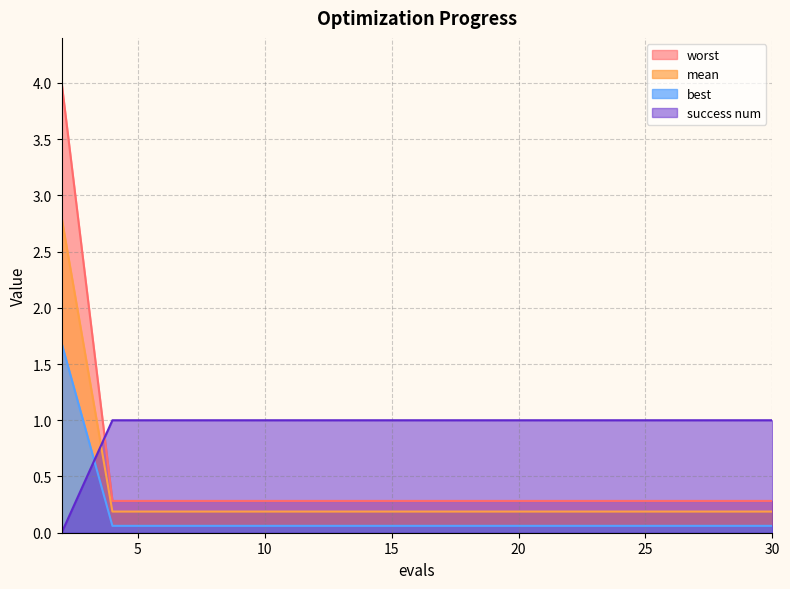

Reading right to left, list all the values displayed in this chart.

mean: 30=0.3	28=0.3	26=0.3	24=0.3	22=0.3	20=0.3	18=0.3	16=0.3	14=0.3	12=0.3	10=0.3	8=0.3	6=0.3	4=0.3	2=4.0
best: 30=0.1	28=0.1	26=0.1	24=0.1	22=0.1	20=0.1	18=0.1	16=0.1	14=0.1	12=0.1	10=0.1	8=0.1	6=0.1	4=0.1	2=1.7
worst: 30=0.2	28=0.2	26=0.2	24=0.2	22=0.2	20=0.2	18=0.2	16=0.2	14=0.2	12=0.2	10=0.2	8=0.2	6=0.2	4=0.2	2=2.8
success num: 30=1.0	28=1.0	26=1.0	24=1.0	22=1.0	20=1.0	18=1.0	16=1.0	14=1.0	12=1.0	10=1.0	8=1.0	6=1.0	4=1.0	2=0.0